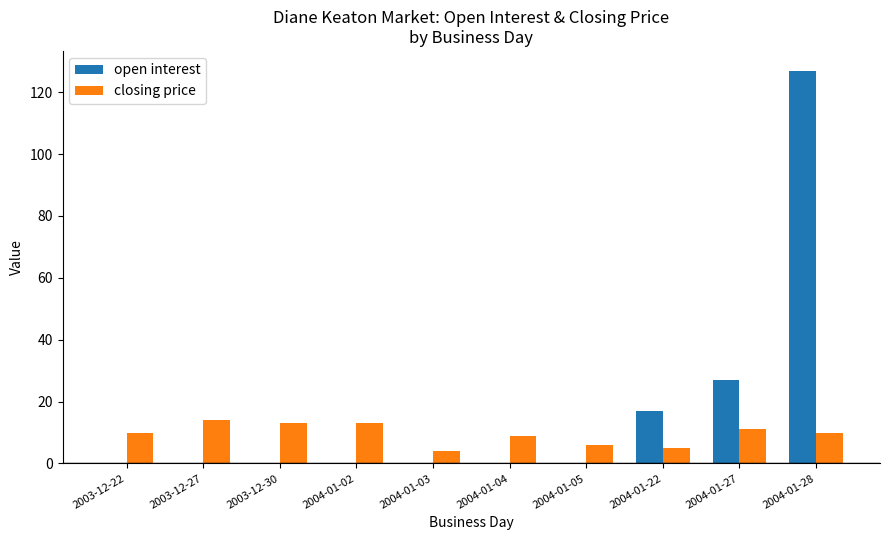

Where is open interest nearest to the value 63?

2004-01-27